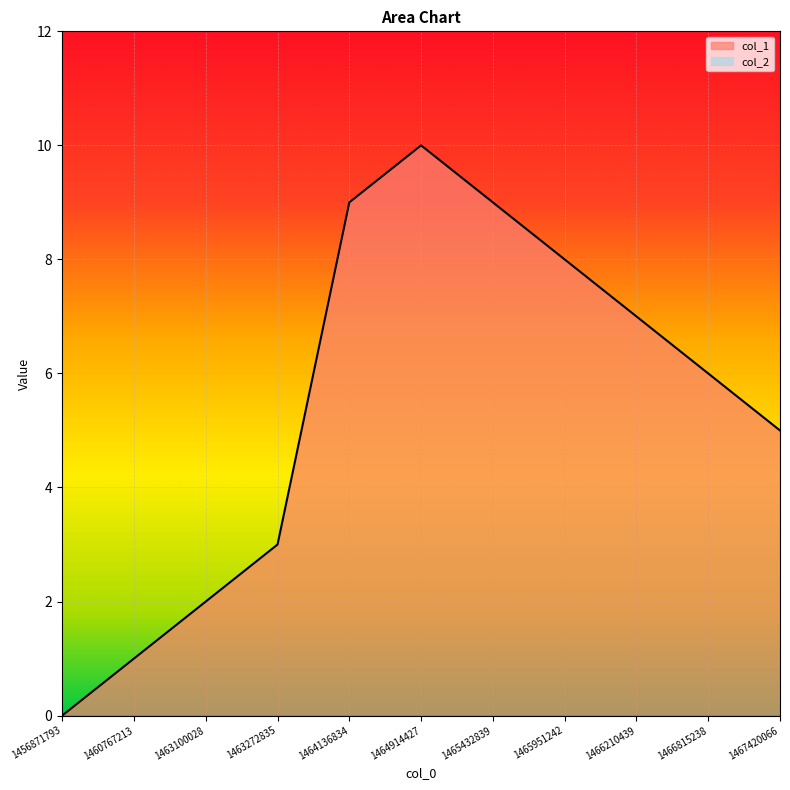

The value at 1467420066 is 5. True or false?

True